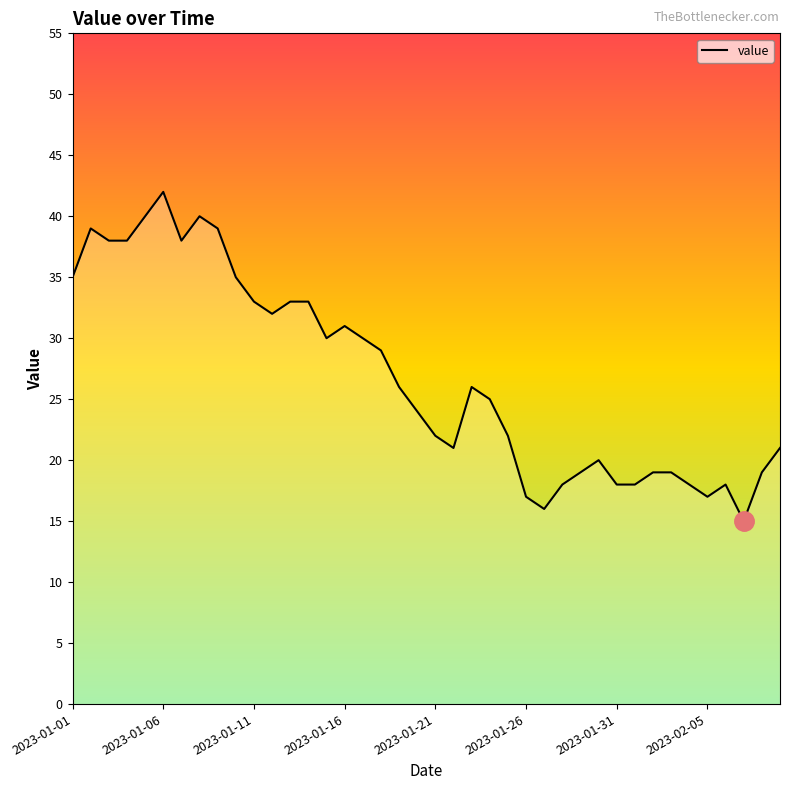

How many categories are shown in the chart?

40